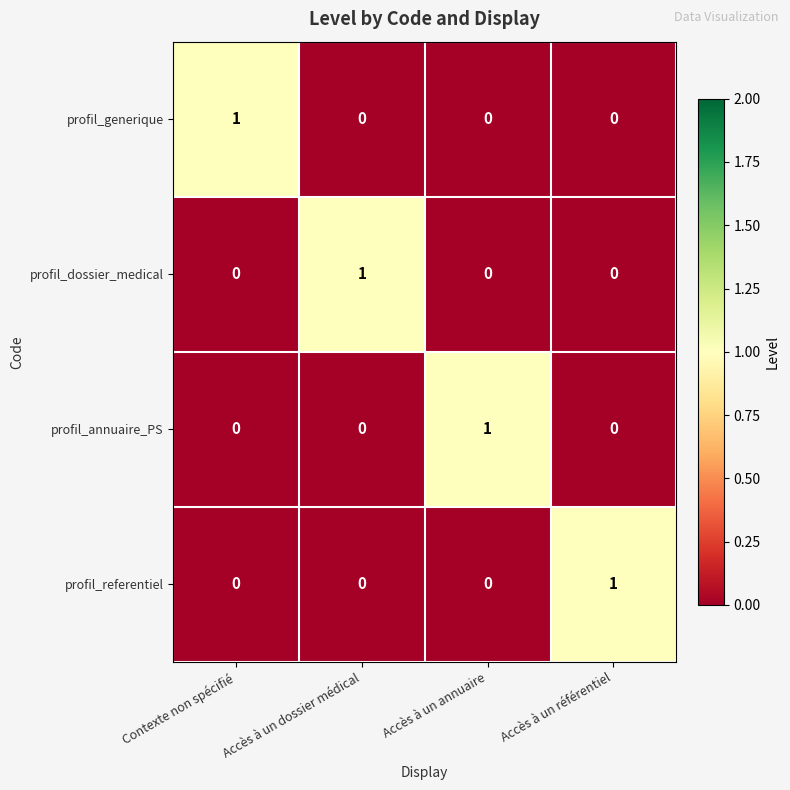

The value of profil_dossier_medical at Accès à un référentiel is 0. True or false?

True